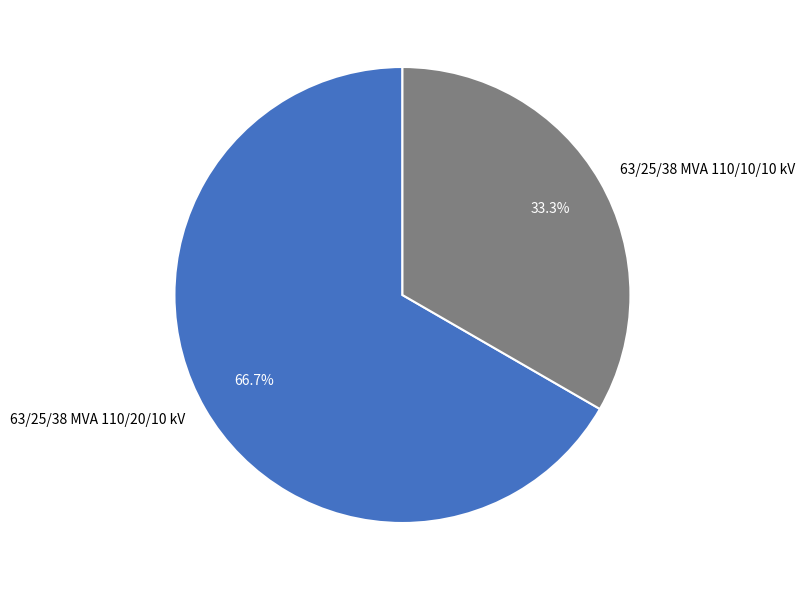

The 63/25/38 MVA 110/20/10 kV slice represents 67% of the pie. True or false?

True